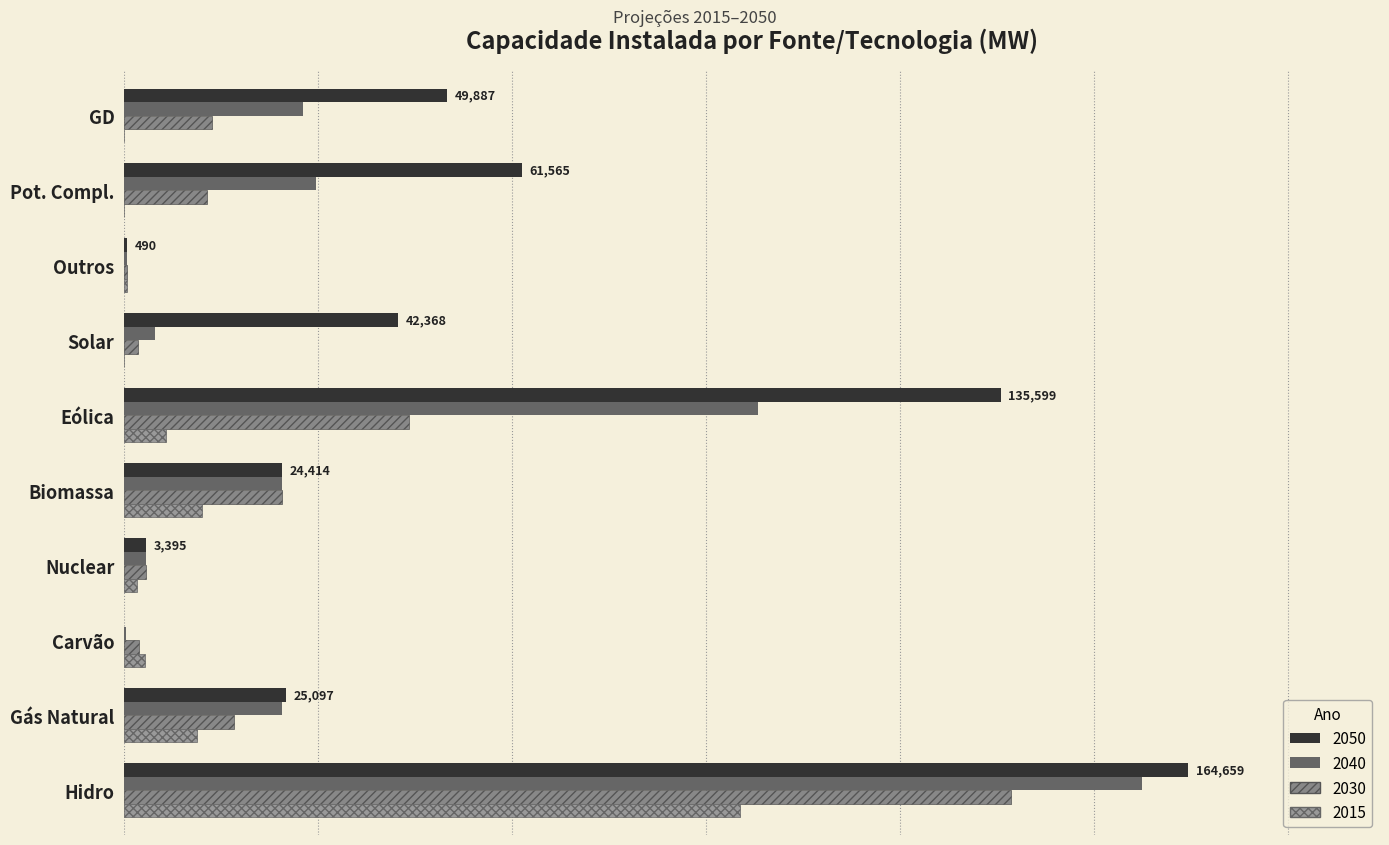

At which label is 2030 closest to 68849?

Eólica